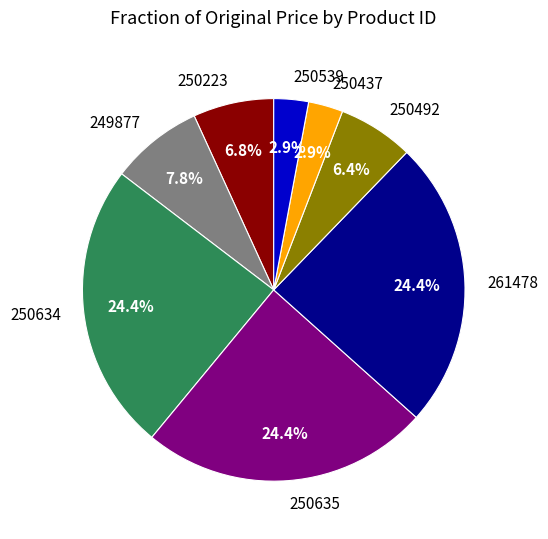

To the nearest percent, what is the average slice percentage?

12%